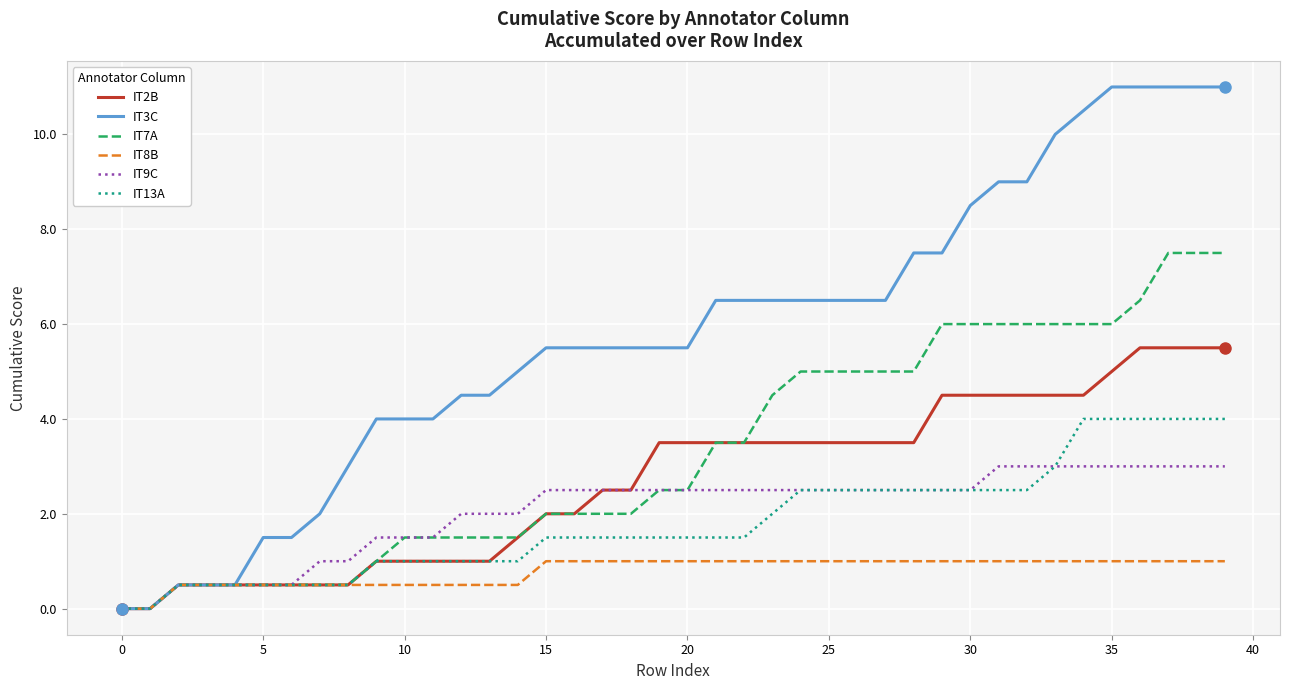

Which series has the largest total across all categories?

IT3C